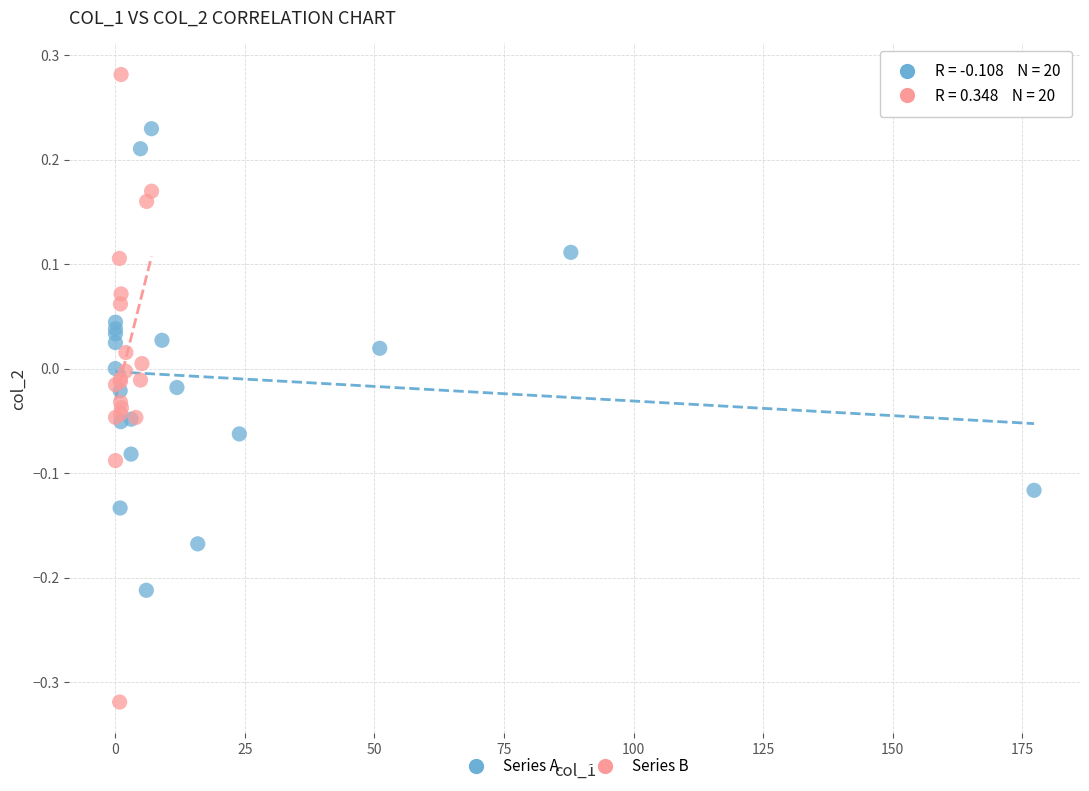

Which series has the widest spread of Y values?

Series B